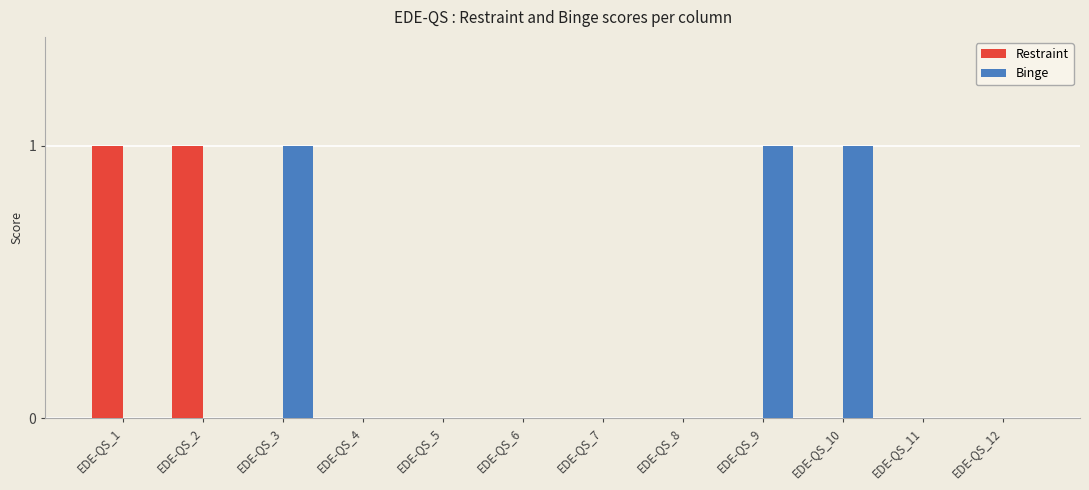

How many categories are shown in the chart?

12